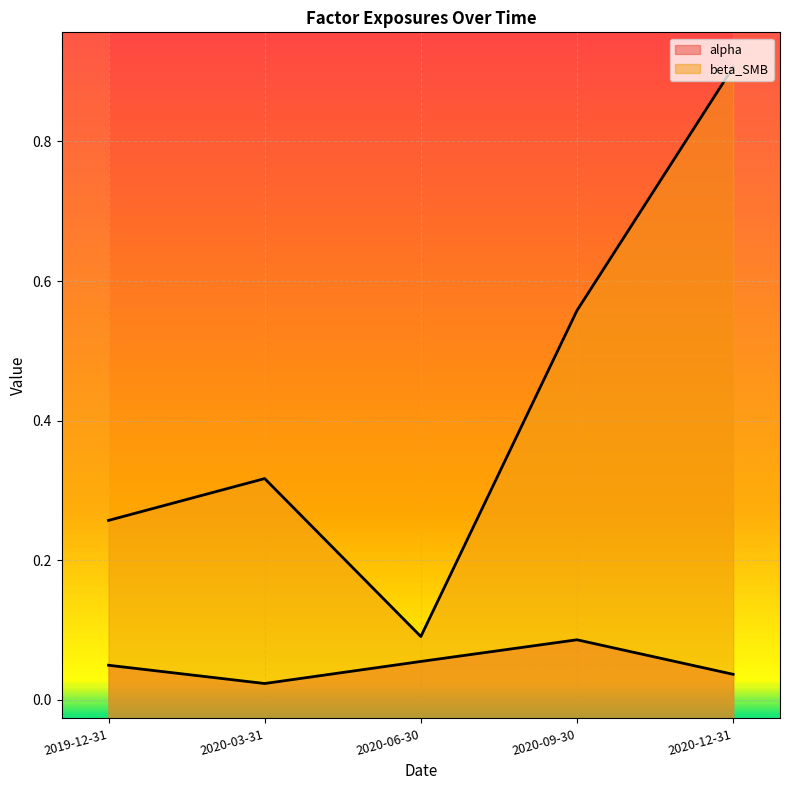

Reading right to left, extract all data points from this chart.

alpha: 0.0	0.1	0.1	0.0	0.0
beta_SMB: 0.9	0.6	0.1	0.3	0.3